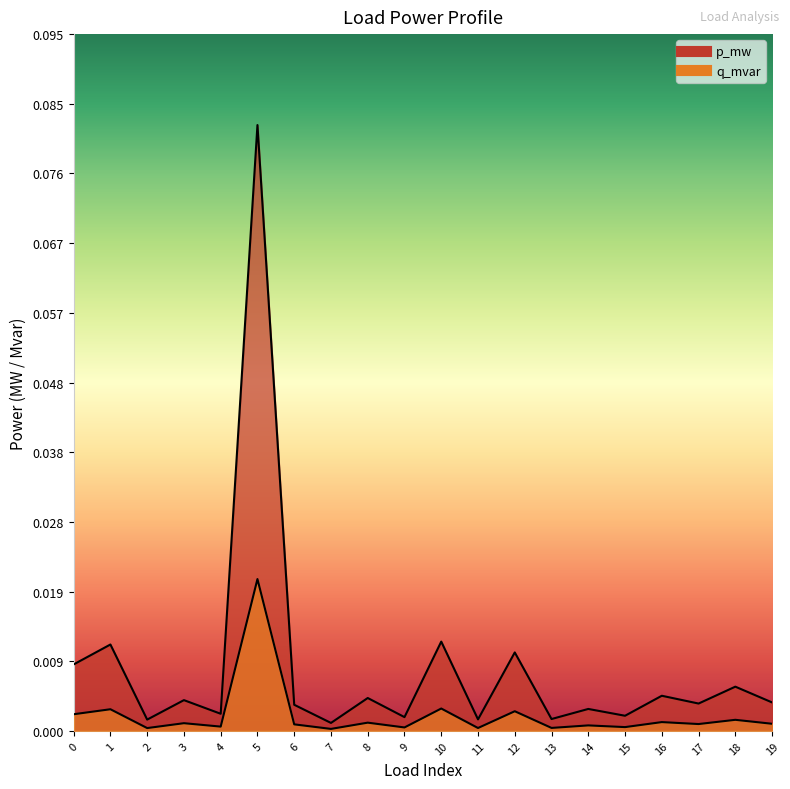

Reading left to right, list all the values displayed in this chart.

p_mw: 0.0	0.0	0.0	0.0	0.0	0.1	0.0	0.0	0.0	0.0	0.0	0.0	0.0	0.0	0.0	0.0	0.0	0.0	0.0	0.0
q_mvar: 0.0	0.0	0.0	0.0	0.0	0.0	0.0	0.0	0.0	0.0	0.0	0.0	0.0	0.0	0.0	0.0	0.0	0.0	0.0	0.0